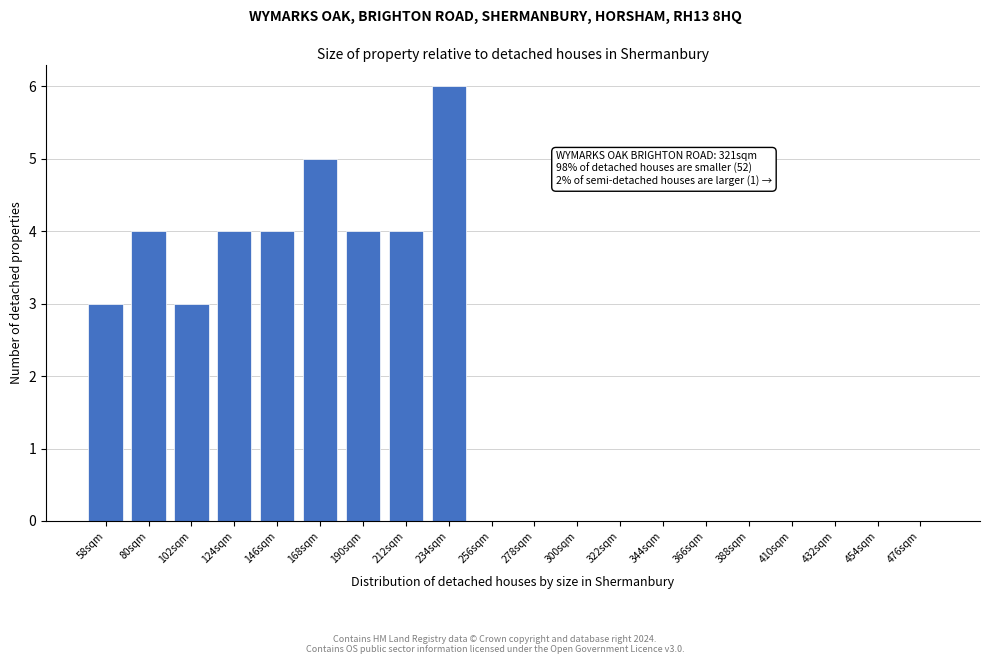

Reading left to right, extract all data points from this chart.

58sqm=3	80sqm=4	102sqm=3	124sqm=4	146sqm=4	168sqm=5	190sqm=4	212sqm=4	234sqm=6	256sqm=0	278sqm=0	300sqm=0	322sqm=0	344sqm=0	366sqm=0	388sqm=0	410sqm=0	432sqm=0	454sqm=0	476sqm=0